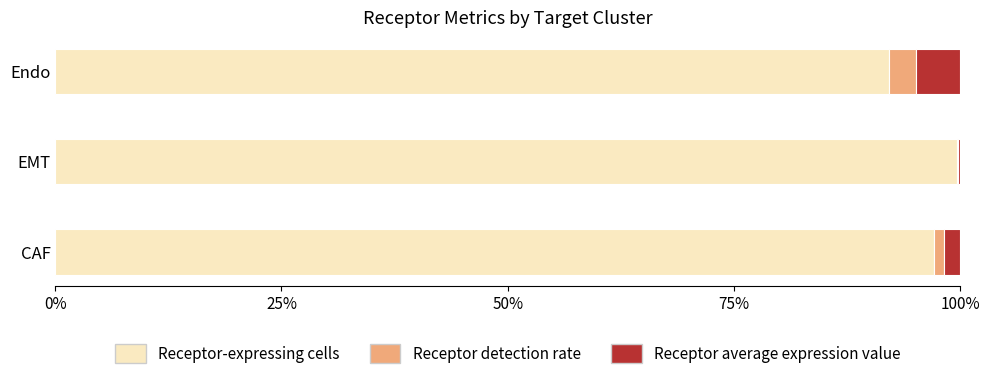

What is the total value across all series at Endo?

100.0